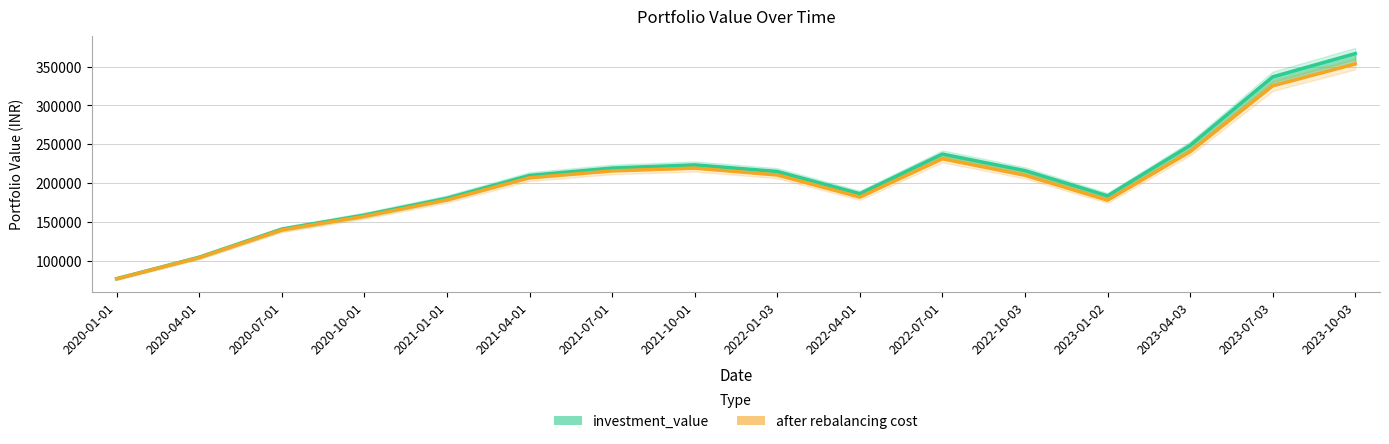

Is it true that after rebalancing cost equals 257494.6 at 2023-01-02?

False